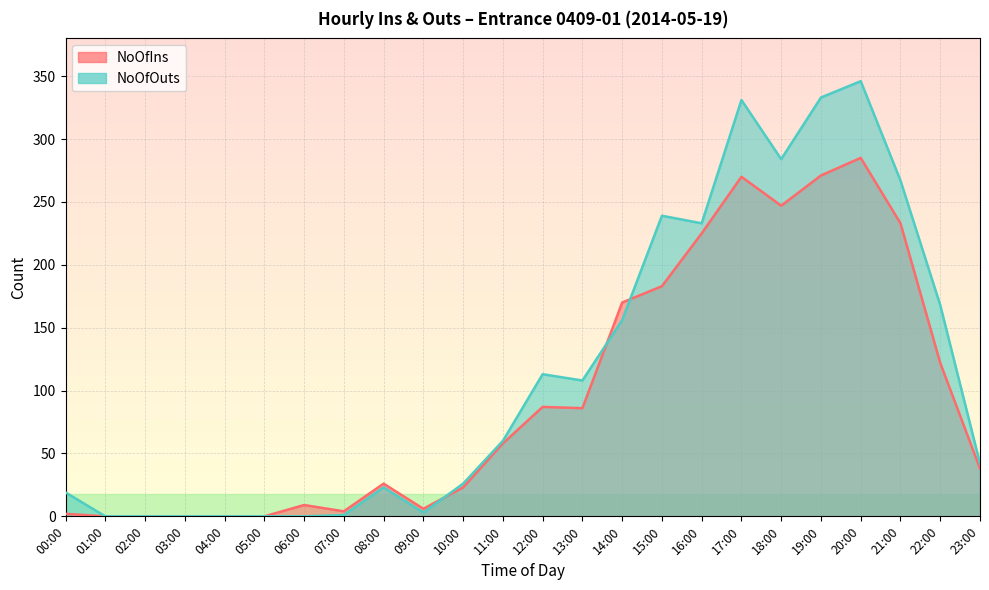

What is the maximum value for NoOfIns?

285